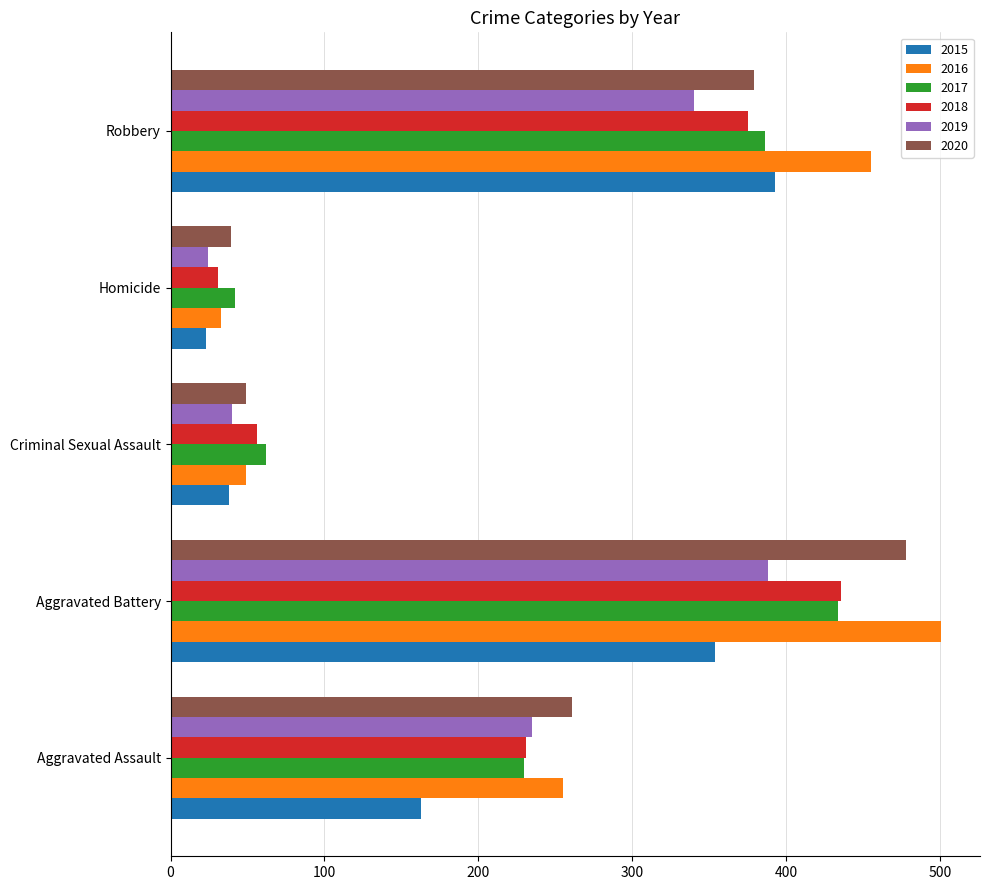

Between Aggravated Assault and Criminal Sexual Assault, which series saw the biggest shift?

2020